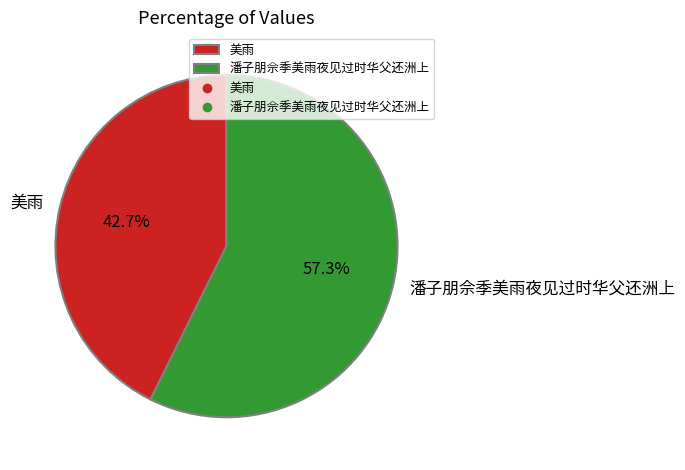

What is the ratio of the value at 潘子朋佘季美雨夜见过时华父还洲上 to the value at 美雨?

1.3